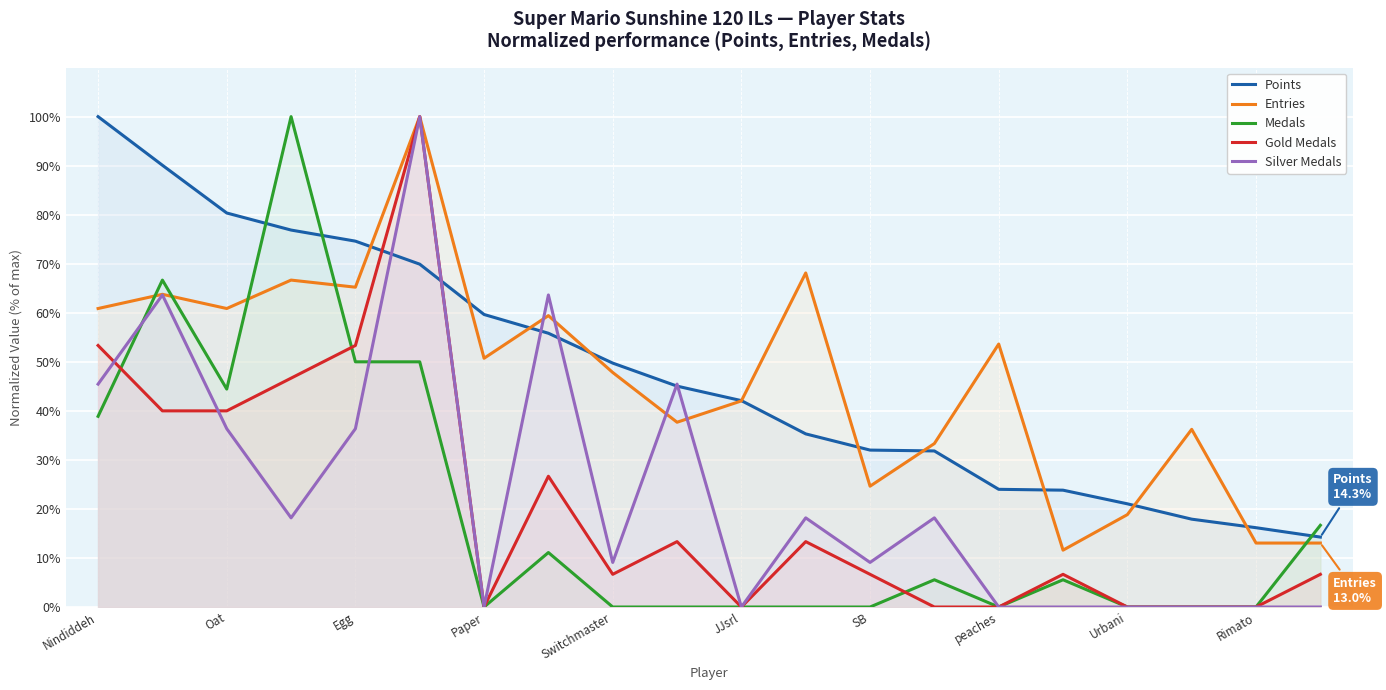

True or false: Points has a value of 9.4 at peaches.

False